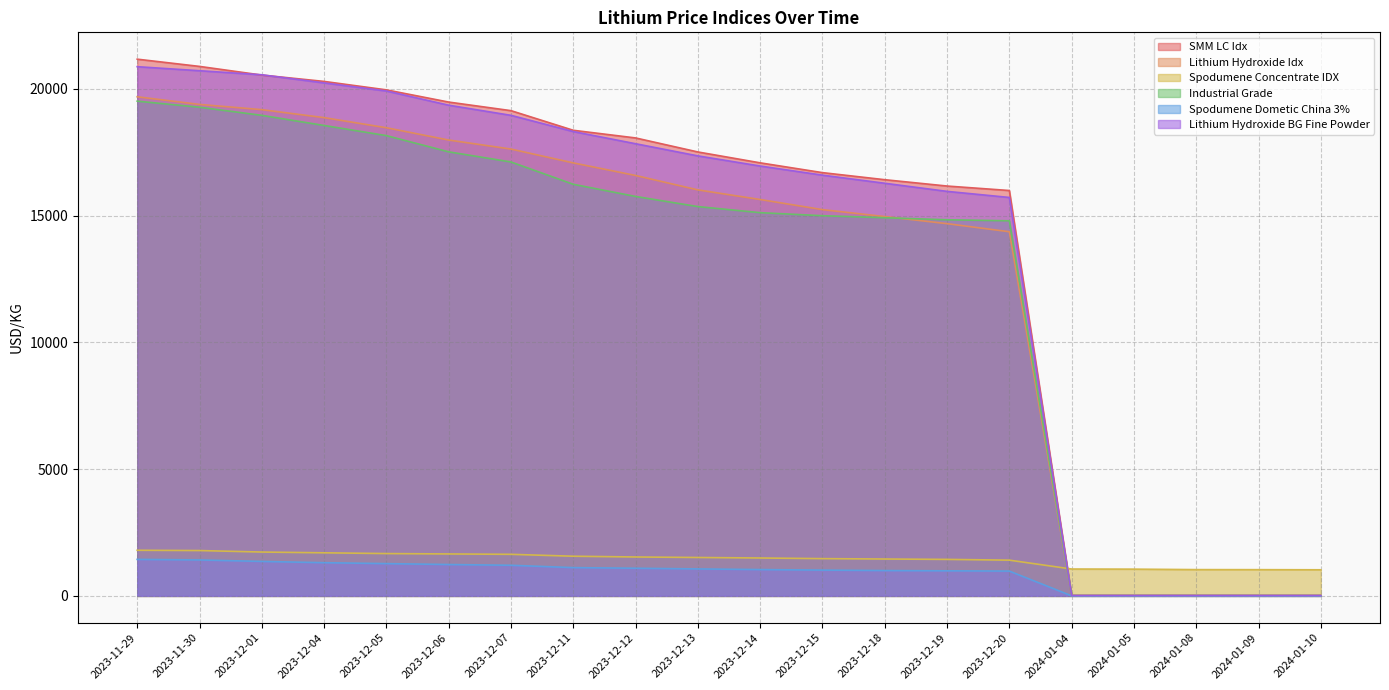

Between 2023-12-04 and 2023-12-13, which series saw the biggest shift?

Industrial Grade